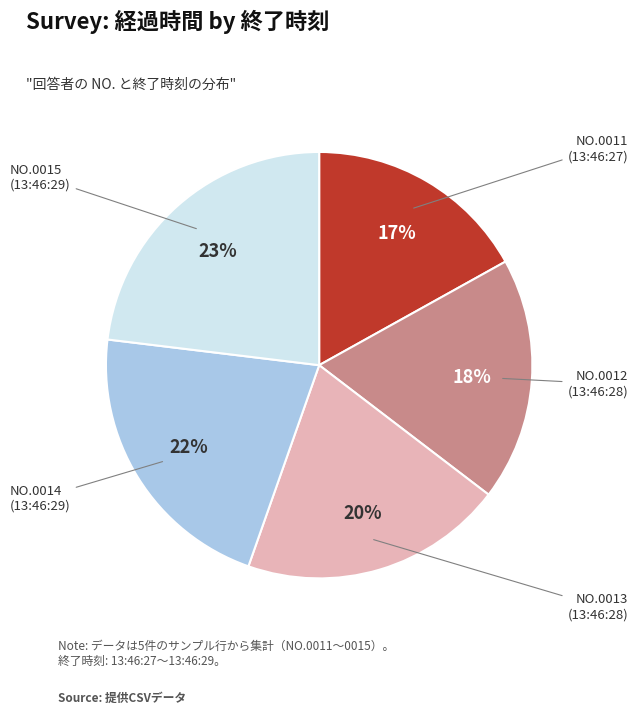

To the nearest percent, what is the average slice percentage?

20%